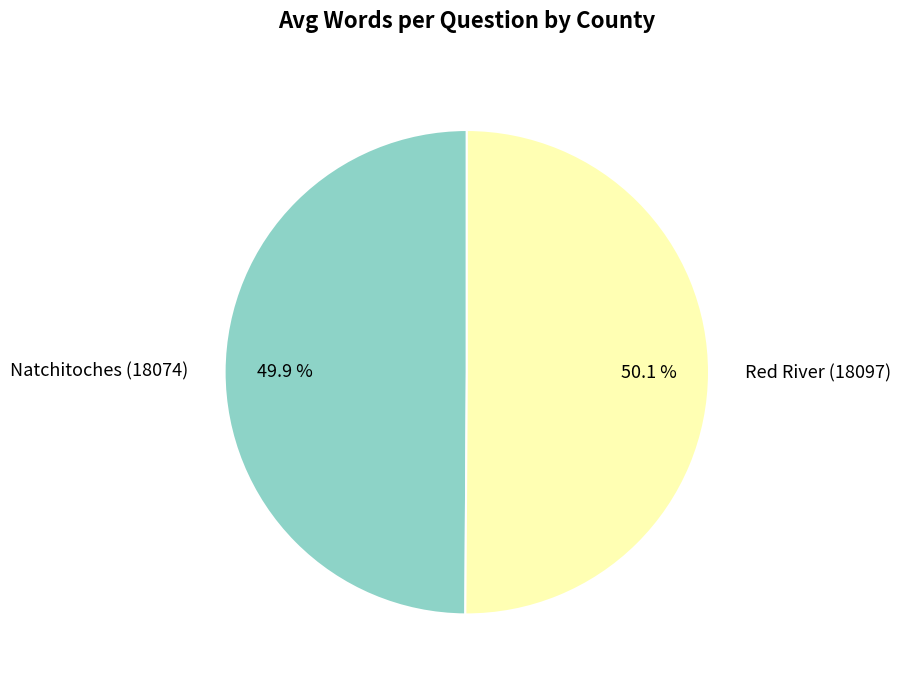

The Natchitoches (18074) slice represents 50% of the pie. True or false?

True